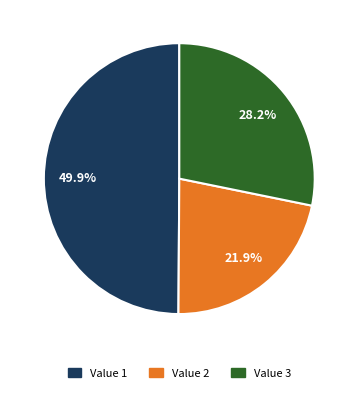

Does any single category account for the majority?

No